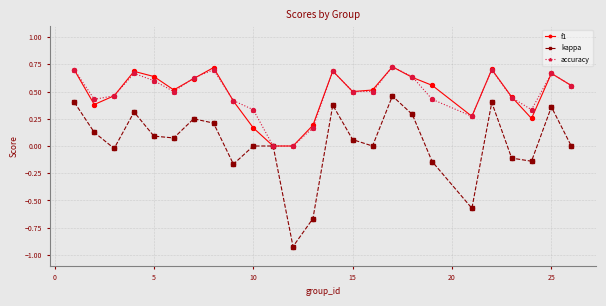

Which series has the largest range (max minus min)?

kappa